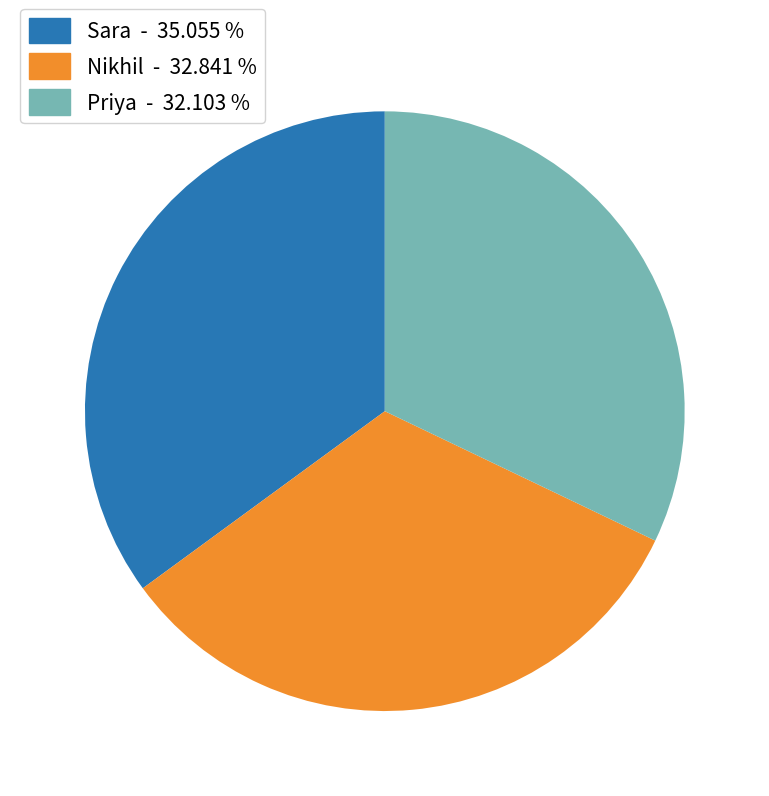

The Priya slice represents 32% of the pie. True or false?

True